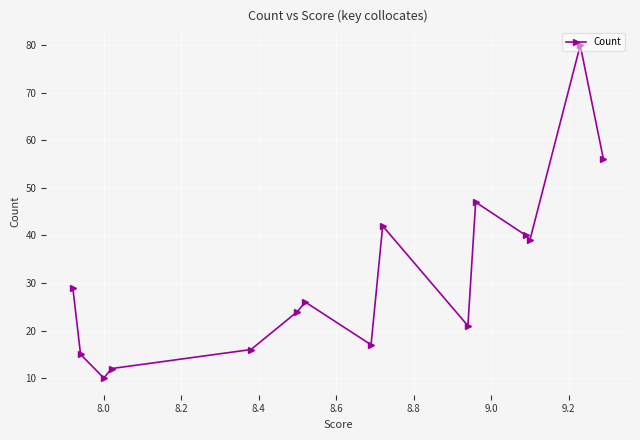

What is the difference between the maximum and minimum values?

70